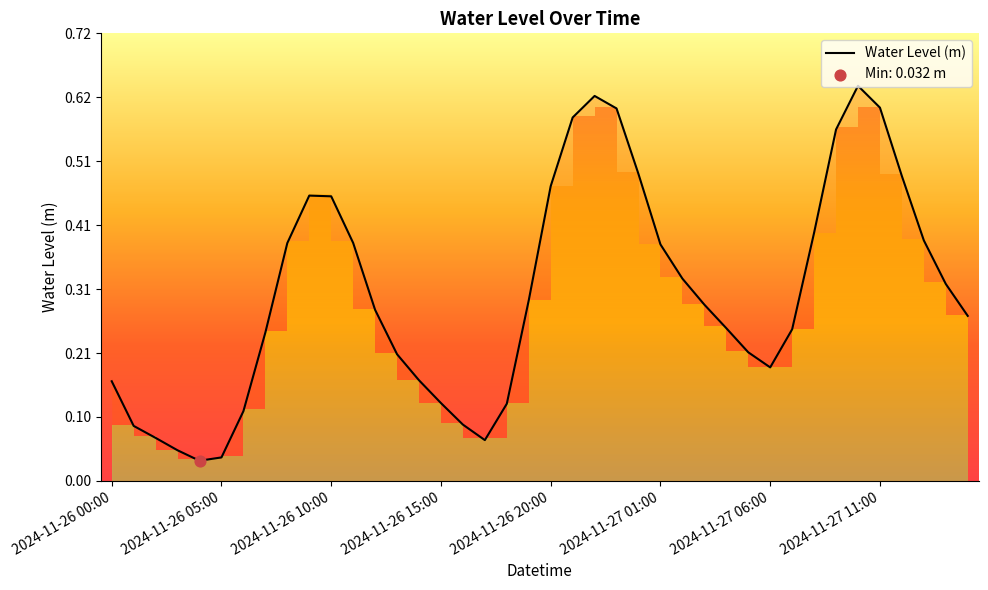

What is the change in value from 12 to 22?

+0.3